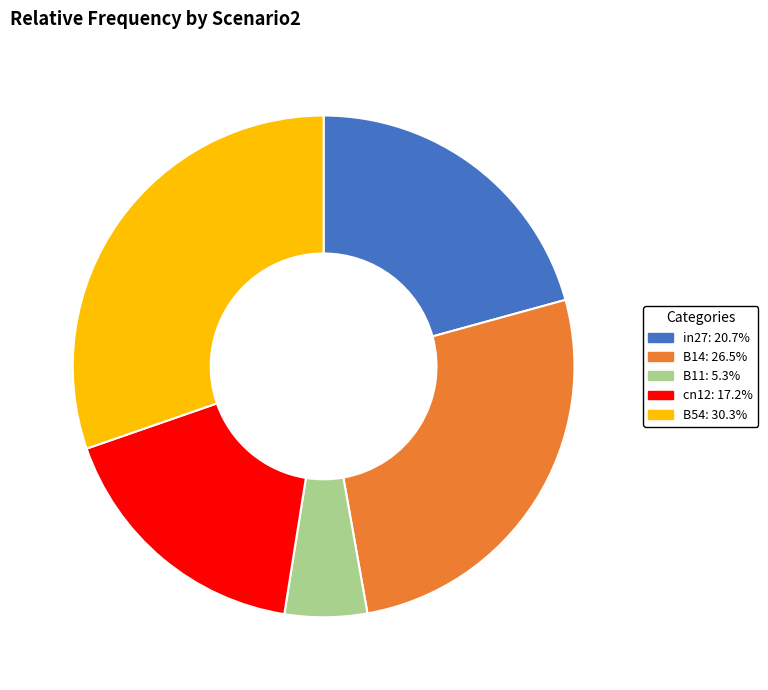

Between B54 and in27, which is larger?

B54